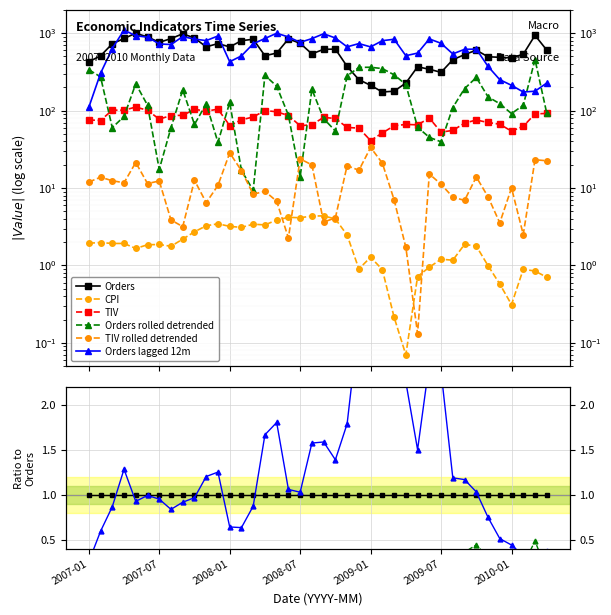

What are all the series names shown in the legend?

Orders, CPI, TIV, Orders rolled detrended, TIV rolled detrended, Orders lagged 12m